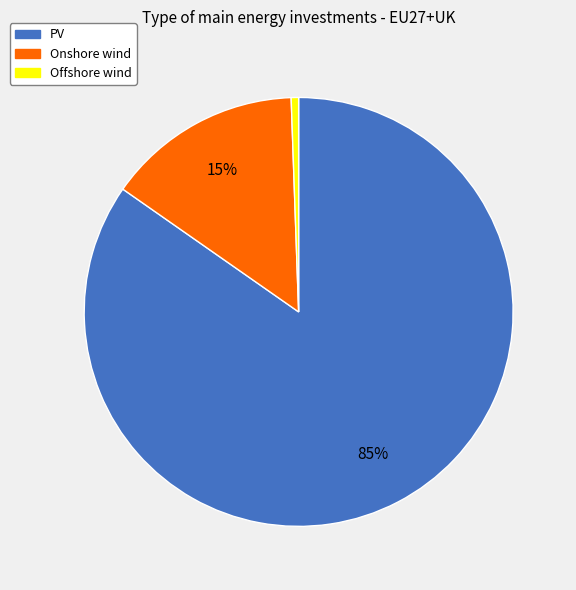

To the nearest percent, what is the average slice percentage?

33%